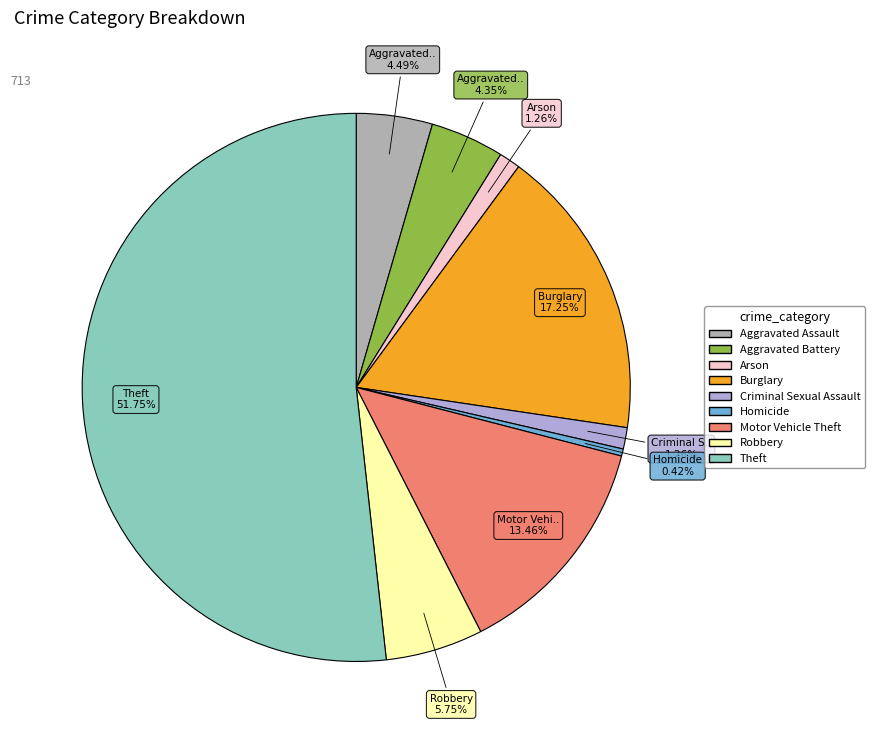

The Theft slice represents 52% of the pie. True or false?

True